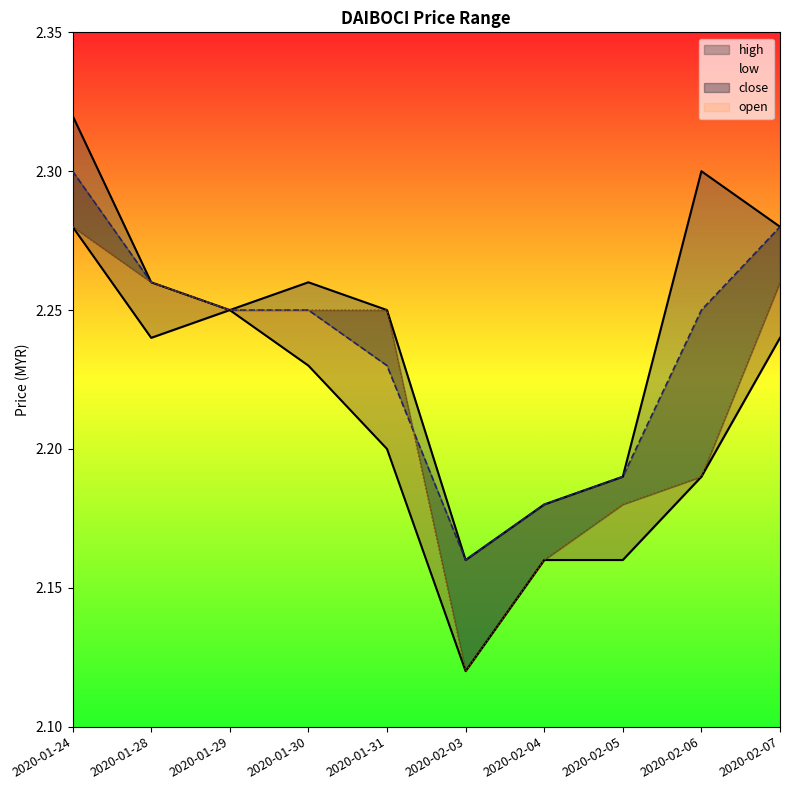

How many times do close and open cross each other?

1